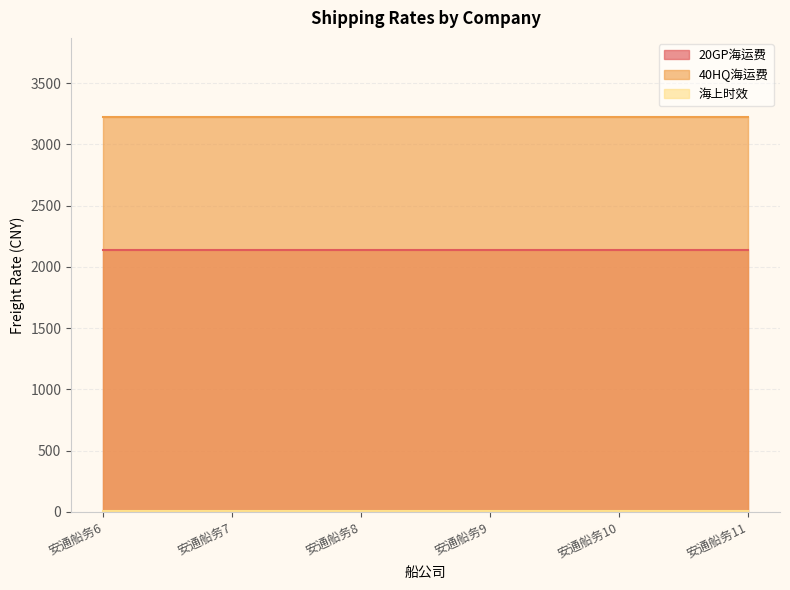

Which series has the largest range (max minus min)?

20GP海运费